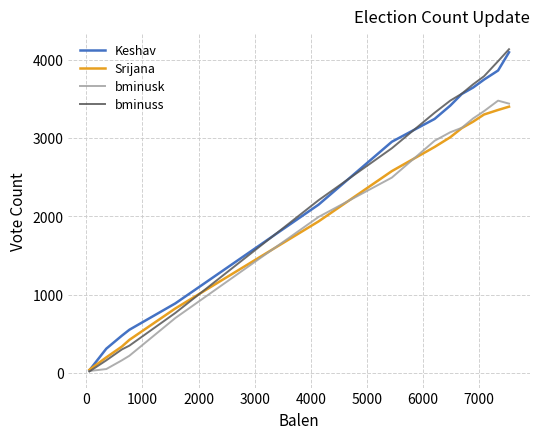

How many lines are shown in the chart?

4